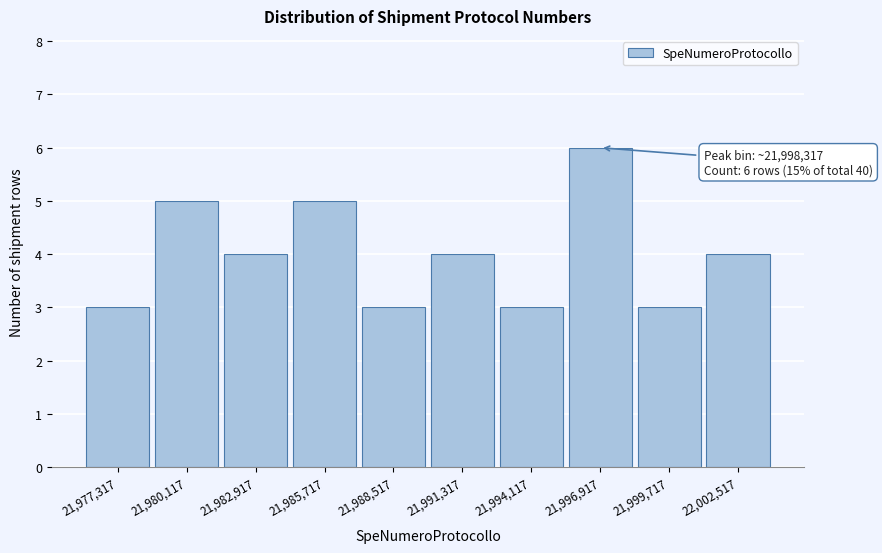

Reading left to right, transcribe all the data shown in this chart.

21,977,317=3	21,980,117=5	21,982,917=4	21,985,717=5	21,988,517=3	21,991,317=4	21,994,117=3	21,996,917=6	21,999,717=3	22,002,517=4